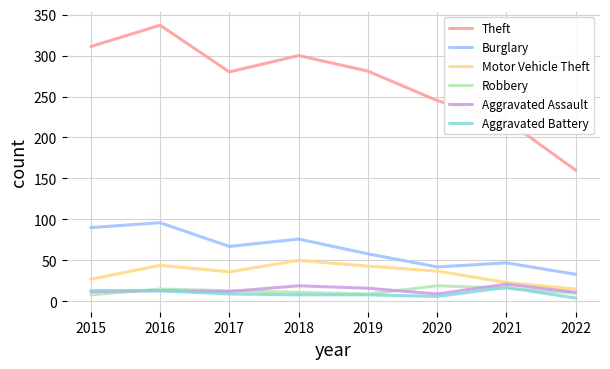

Which series has the widest spread of values?

Theft